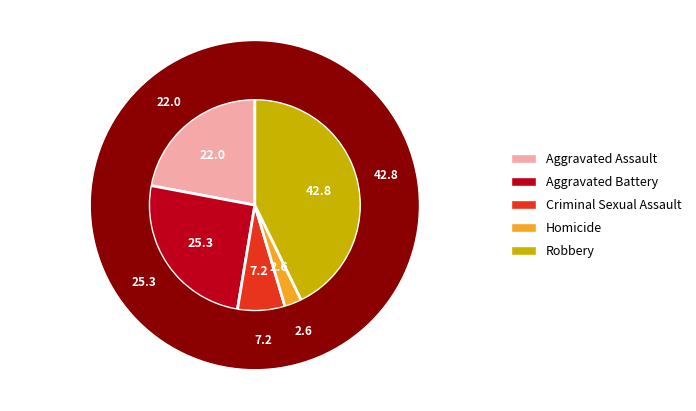

To the nearest percent, what is the average slice percentage?

20%